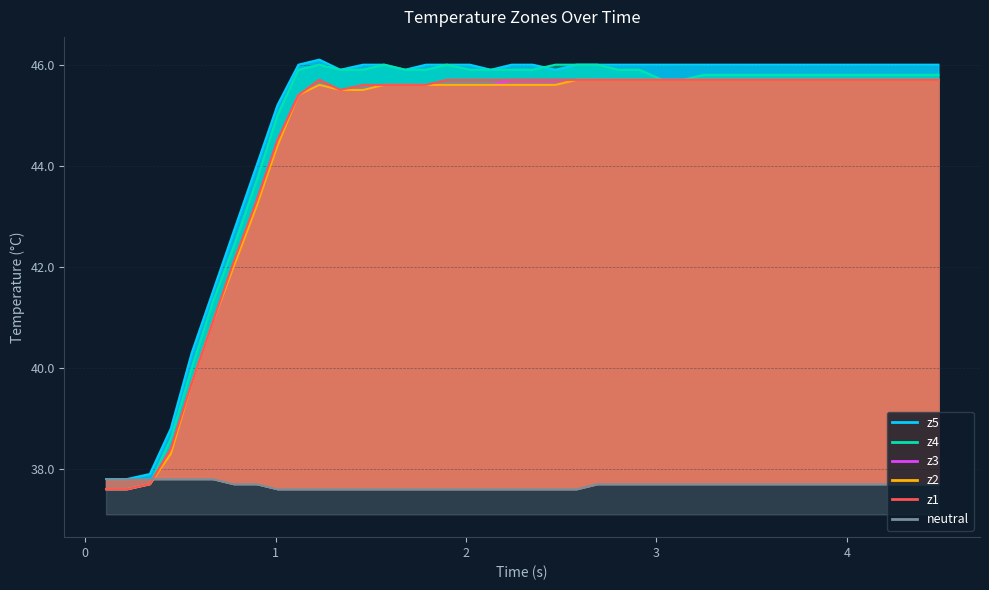

Is the value of z1 at 25 greater than the value of z4 at 23?

No